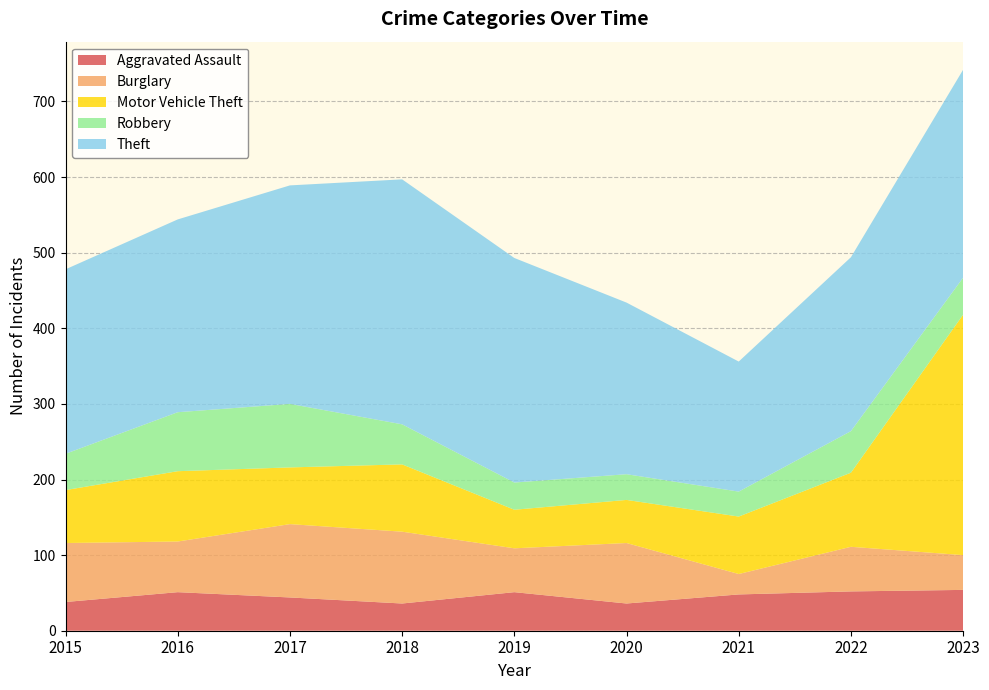

Reading left to right, transcribe all the data shown in this chart.

Aggravated Assault: 38	51	44	36	51	36	48	52	54
Burglary: 78	67	97	95	58	80	27	59	46
Motor Vehicle Theft: 70	93	75	89	51	57	76	98	318
Robbery: 48	78	84	53	36	34	33	55	49
Theft: 244	255	289	324	297	227	172	230	275